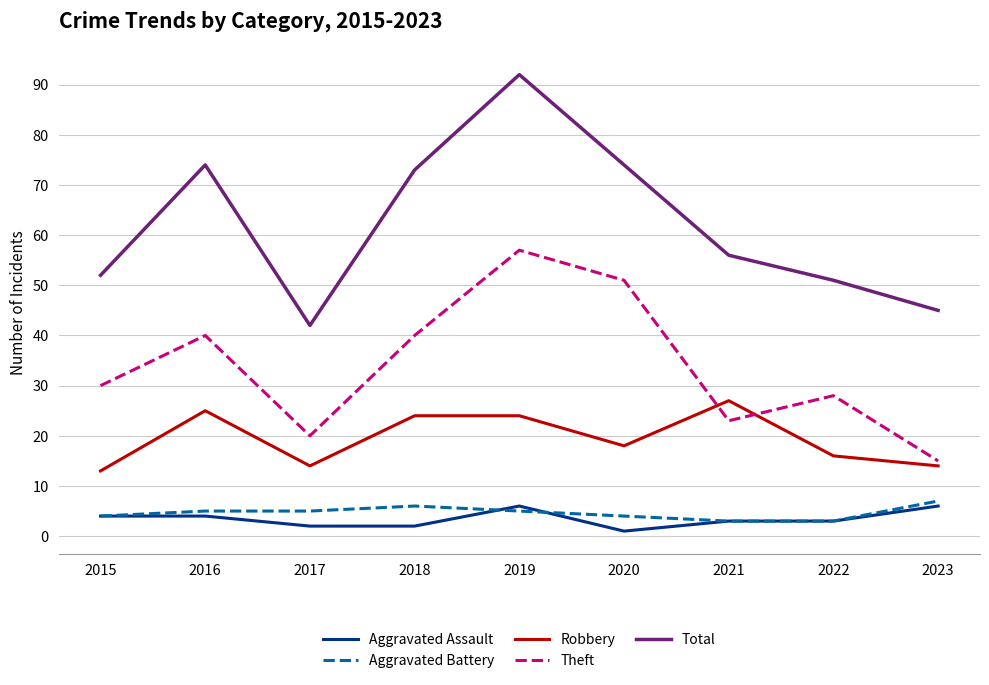

What are all the series names shown in the legend?

Aggravated Assault, Aggravated Battery, Robbery, Theft, Total